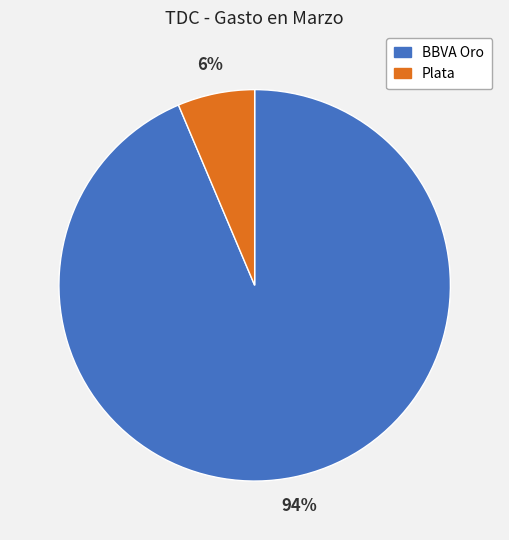

Between Plata and BBVA Oro, which is larger?

BBVA Oro